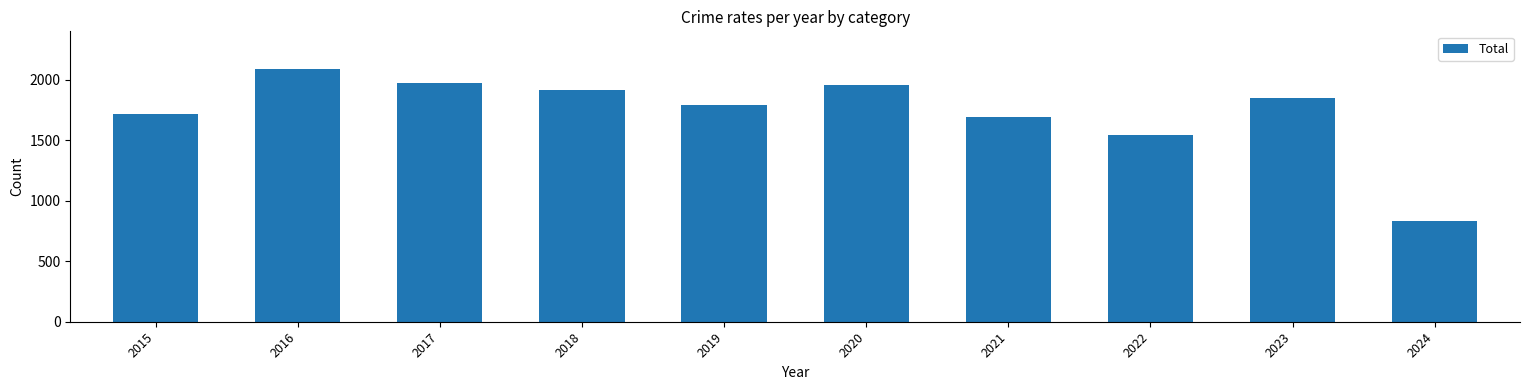

The value at 2017 is 3269. True or false?

False